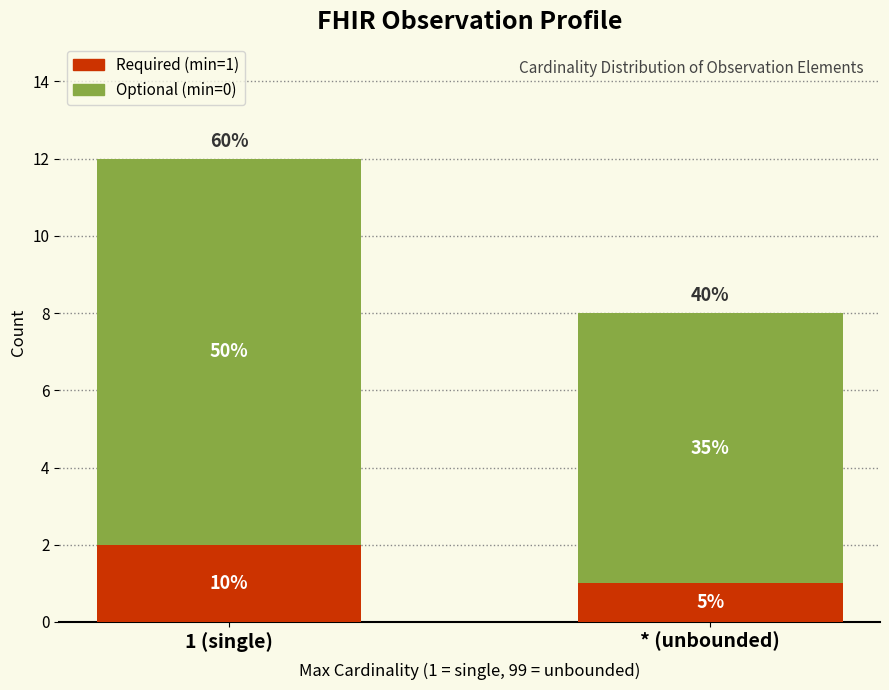

How many bars are there in total?

2